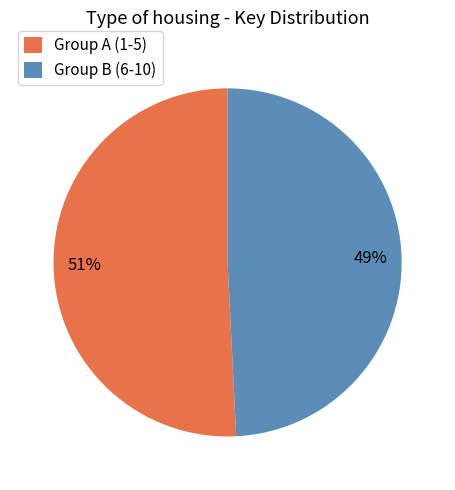

To the nearest percent, what percentage of the pie is Group B (6-10)?

49%